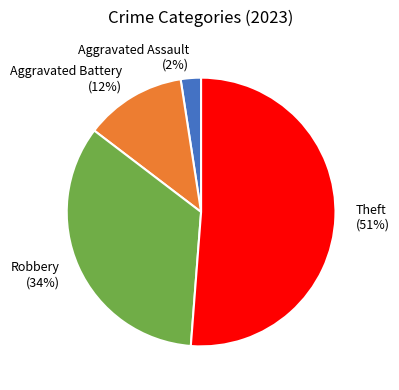

To the nearest percent, what is the difference between the Theft (51%) and Robbery (34%) slice percentages?

17%